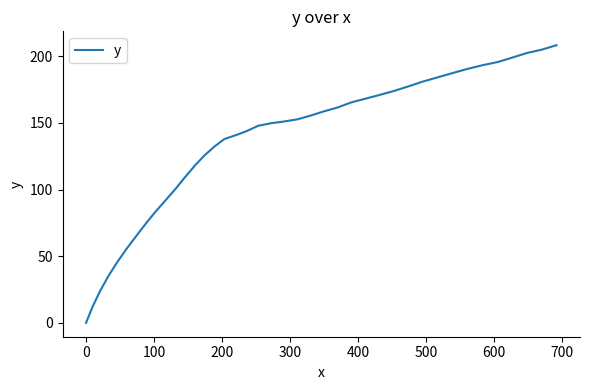

What is the difference between the maximum and minimum values?

208.3